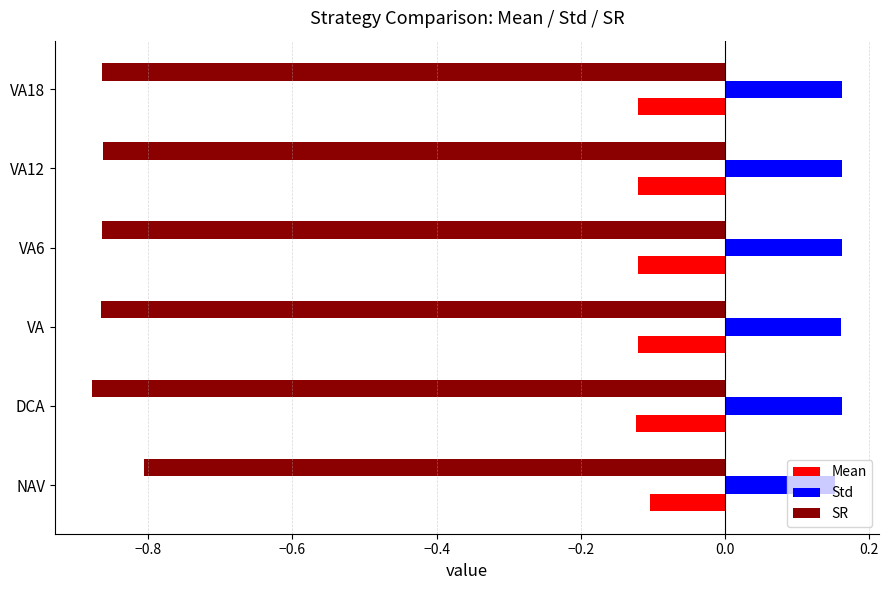

True or false: Std has a value of 0.1 at VA6.

False